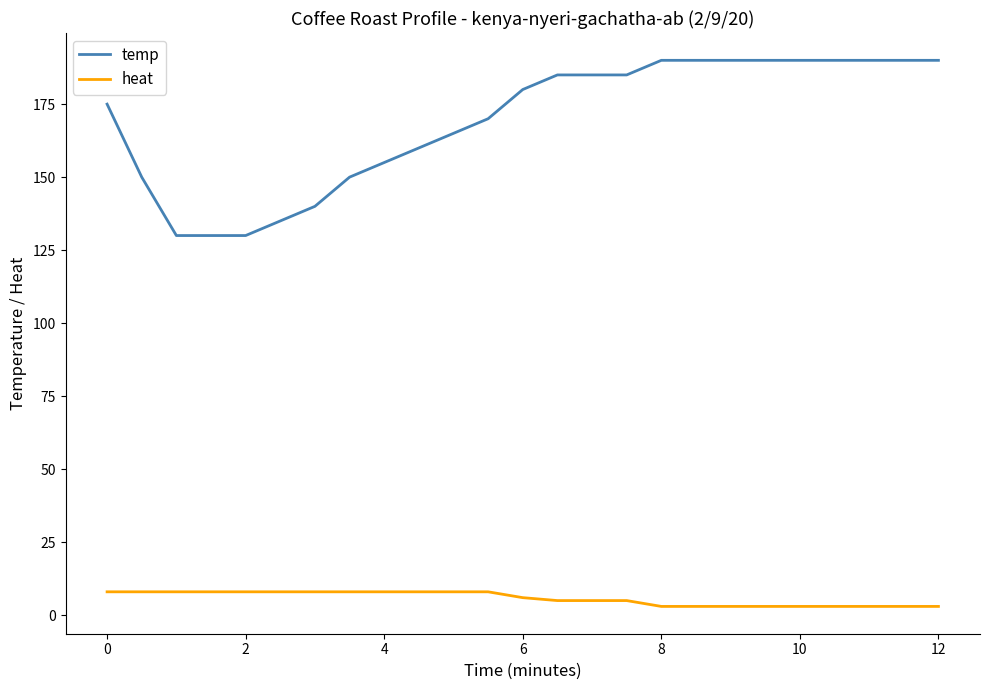

Rank the series by their maximum value, from highest to lowest.

temp, heat